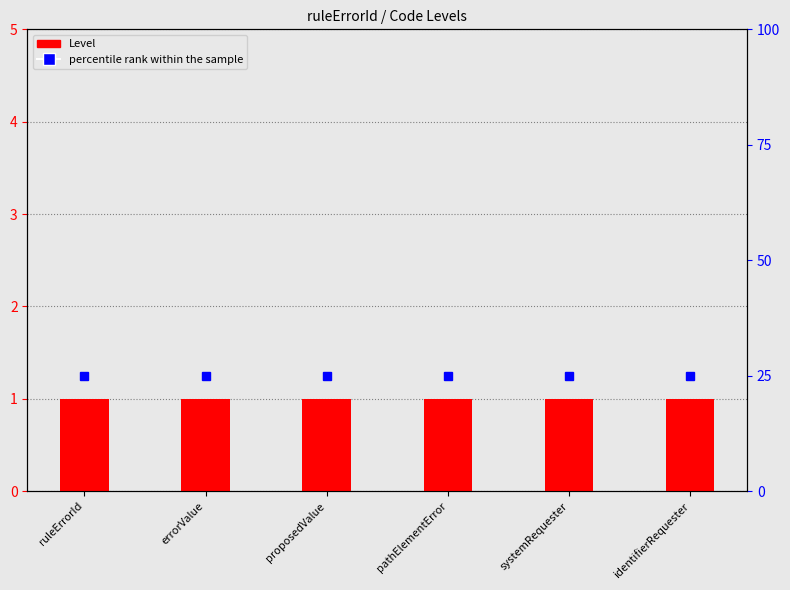

Which has a higher value, pathElementError or proposedValue?

pathElementError